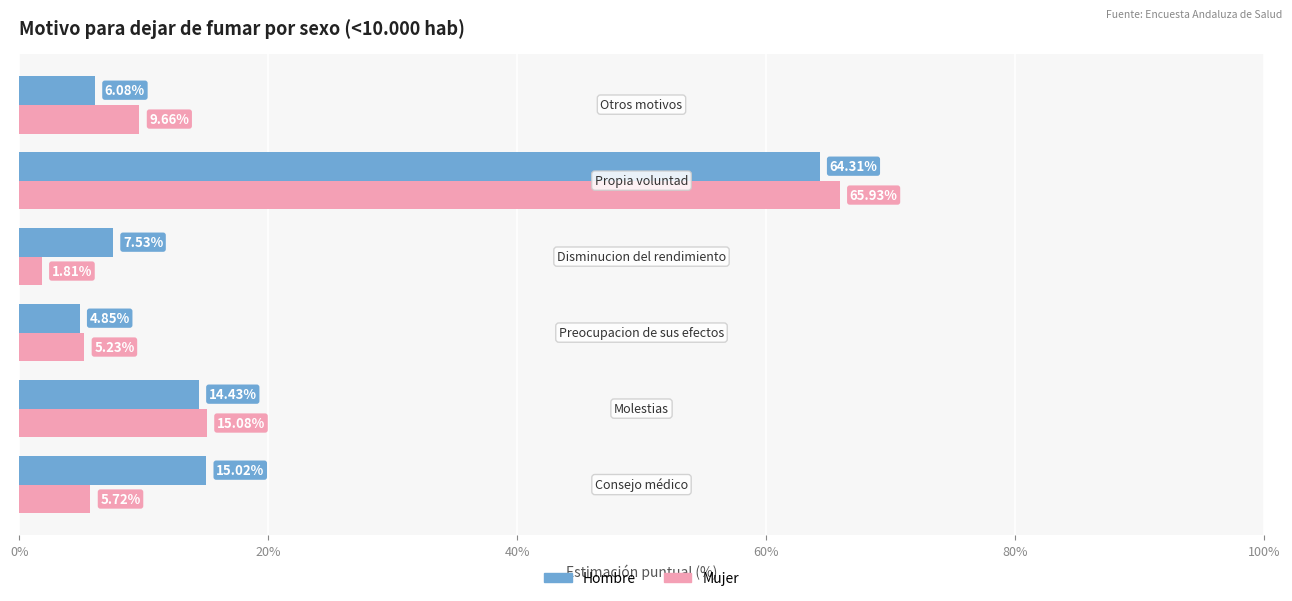

Rank the series by their average value, from highest to lowest.

Hombre, Mujer